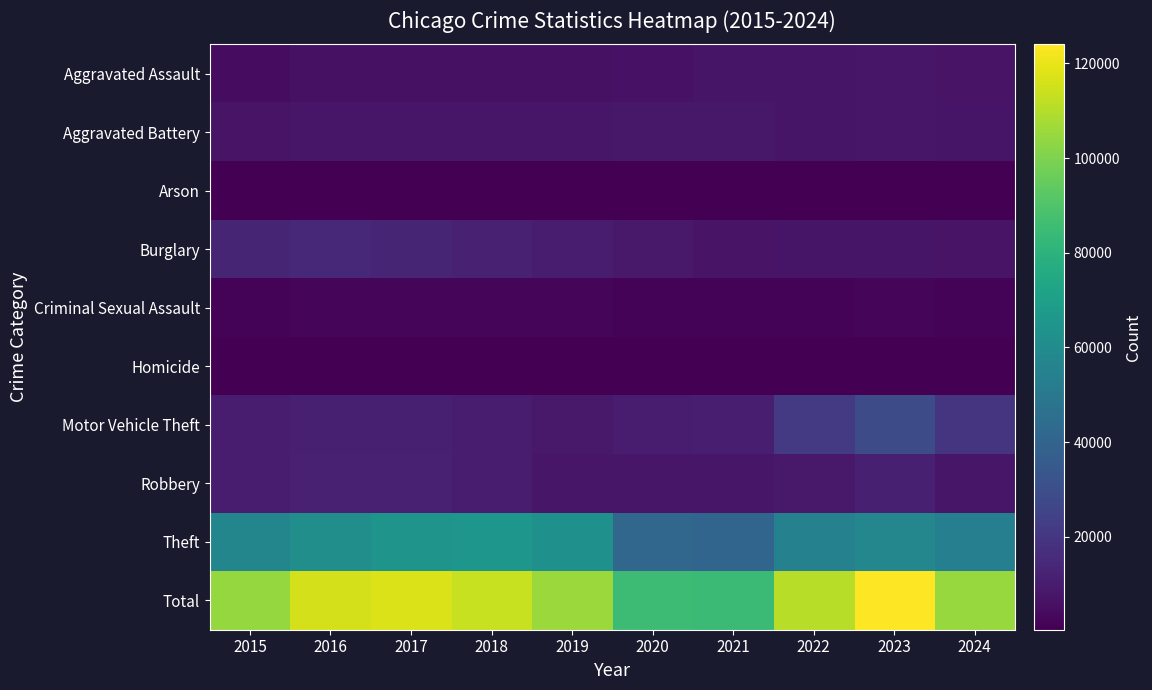

Reading left to right, what are all the values shown in this chart?

Aggravated Assault: 2015=4480	2016=5713	2017=5793	2018=6002	2019=5841	2020=6265	2021=7242	2022=7280	2023=7710	2024=7095
Aggravated Battery: 2015=7019	2016=8086	2017=7845	2018=7735	2019=7858	2020=8321	2021=8347	2022=7491	2023=8078	2024=7354
Arson: 2015=448	2016=515	2017=444	2018=373	2019=376	2020=588	2021=529	2022=422	2023=513	2024=428
Burglary: 2015=13184	2016=14289	2017=13001	2018=11747	2019=9638	2020=8758	2021=6662	2022=7592	2023=7481	2024=6745
Criminal Sexual Assault: 2015=1705	2016=1854	2017=1979	2018=2039	2019=1921	2020=1492	2021=1744	2022=1809	2023=1842	2024=1533
Homicide: 2015=496	2016=786	2017=672	2018=588	2019=499	2020=787	2021=804	2022=725	2023=626	2024=522
Motor Vehicle Theft: 2015=10068	2016=11285	2017=11380	2018=9985	2019=8978	2020=9959	2021=10604	2022=21463	2023=29251	2024=19438
Robbery: 2015=9638	2016=11960	2017=11880	2018=9681	2019=7995	2020=7855	2021=7920	2022=8963	2023=11053	2024=8099
Theft: 2015=57351	2016=61623	2017=64386	2018=65290	2019=62495	2020=41343	2021=40816	2022=54887	2023=57460	2024=53533
Total: 2015=104389	2016=116111	2017=117380	2018=113440	2019=105601	2020=85368	2021=84668	2022=110632	2023=124014	2024=104747